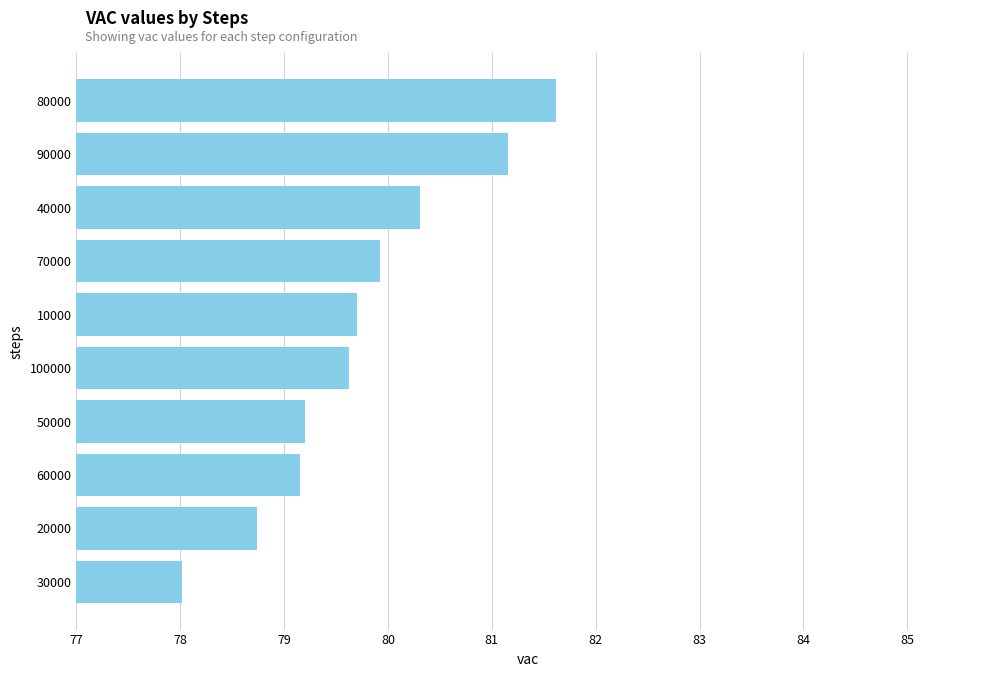

Reading bottom to top, what are all the values shown in this chart?

30000=78.0	20000=78.7	60000=79.1	50000=79.2	100000=79.6	10000=79.7	70000=79.9	40000=80.3	90000=81.2	80000=81.6